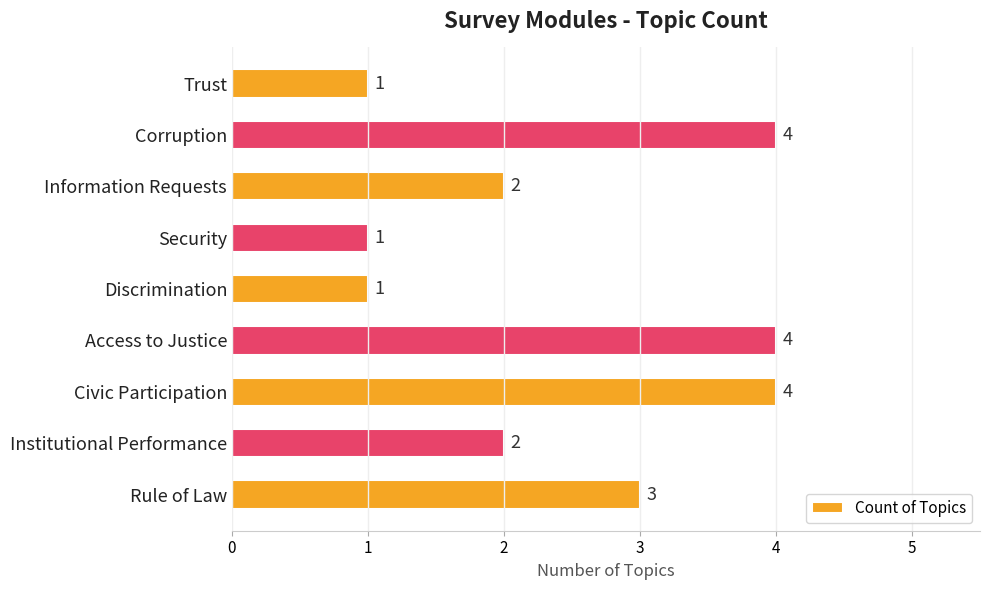

Are the bars horizontal?

Yes